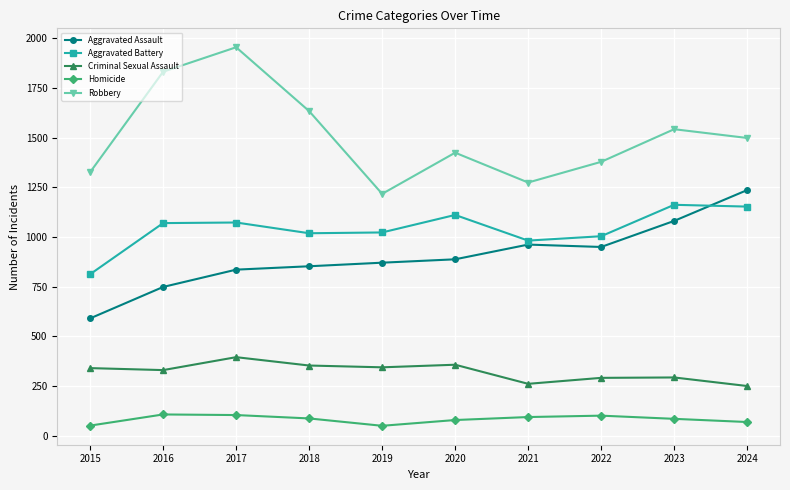

Is it true that Criminal Sexual Assault equals 234 at 2019?

False